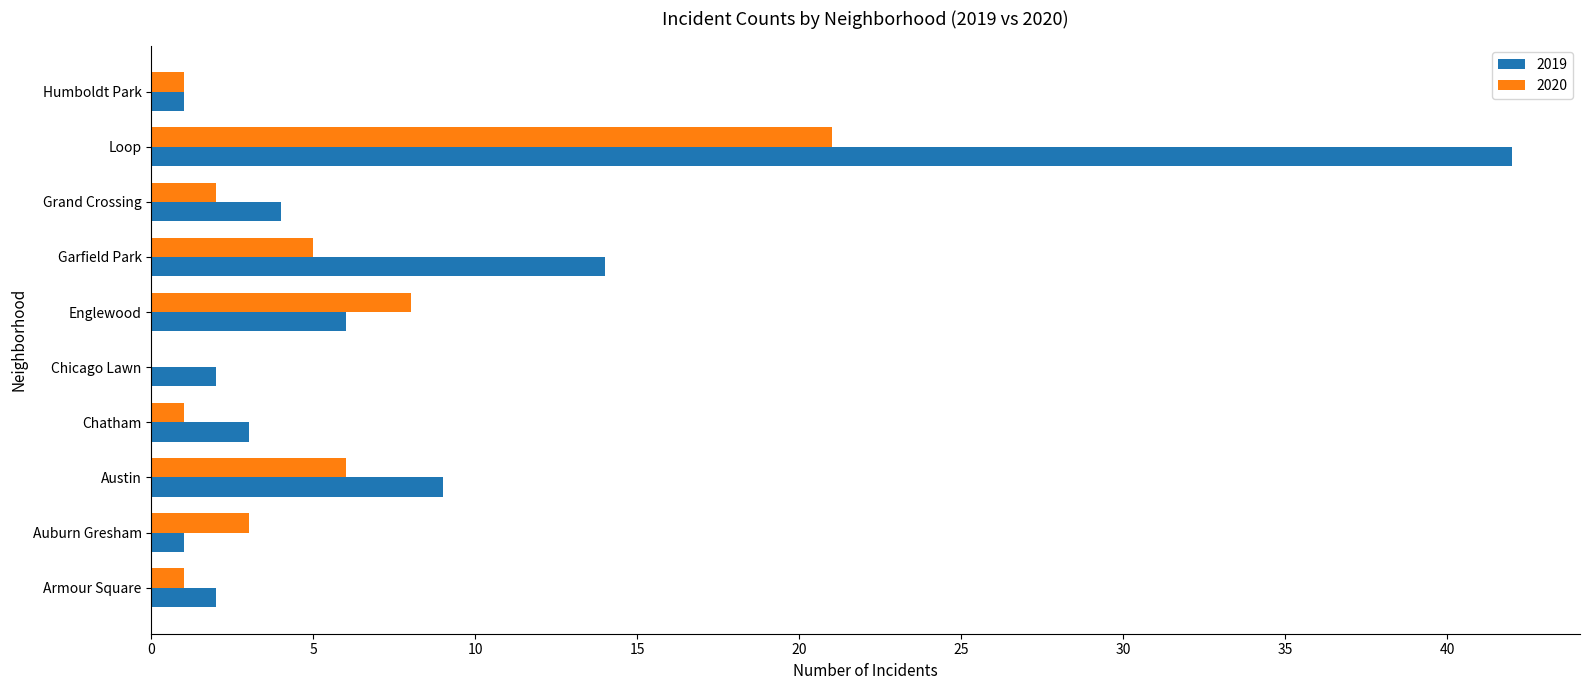

Which category has the highest value across all series?

Loop